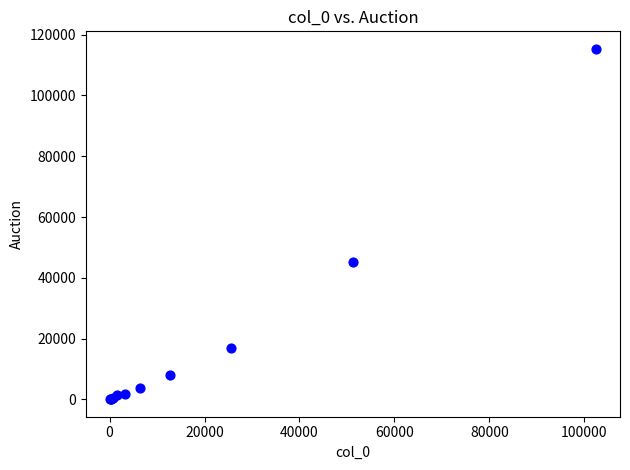

What Y value in the scatter plot is closest to 57694?

45346.0